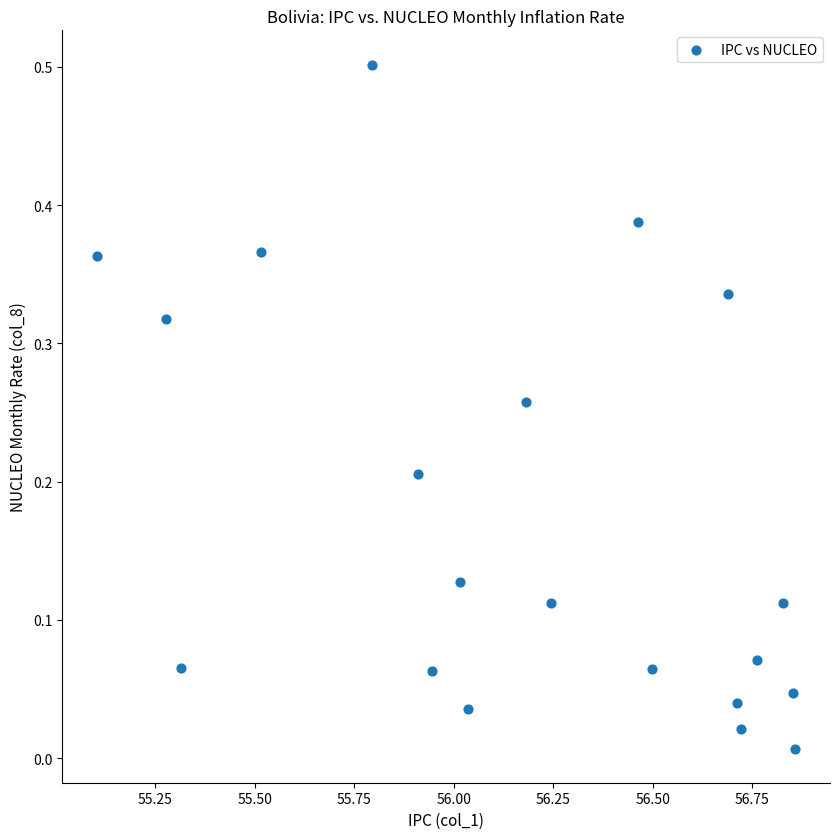

What is the range of X values (max minus min)?

1.8